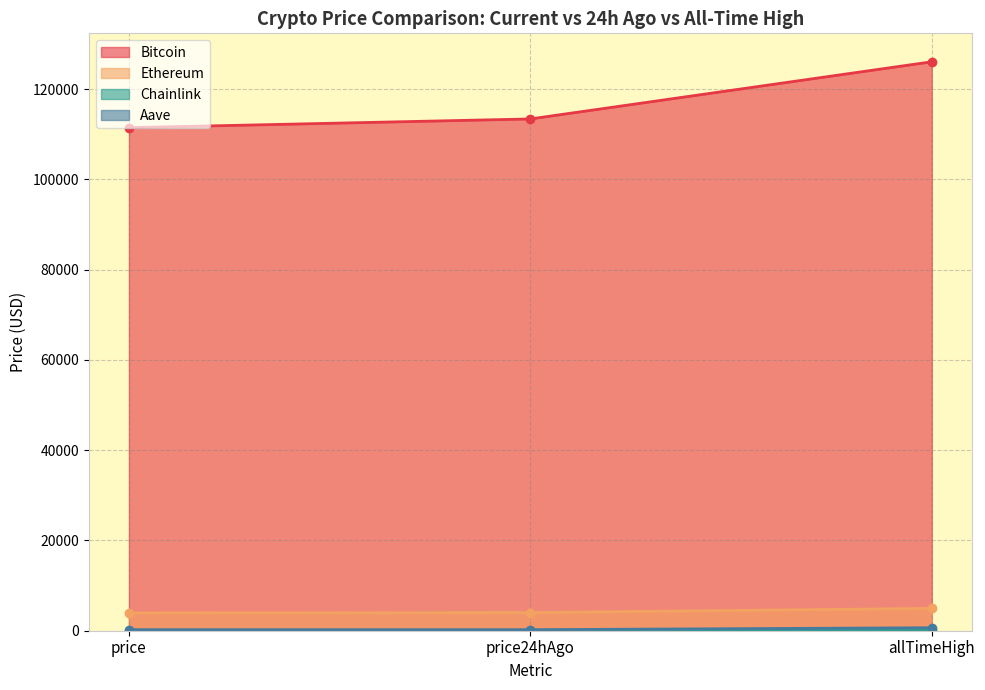

What is the spread (max minus min) of values at allTimeHigh?

126027.3